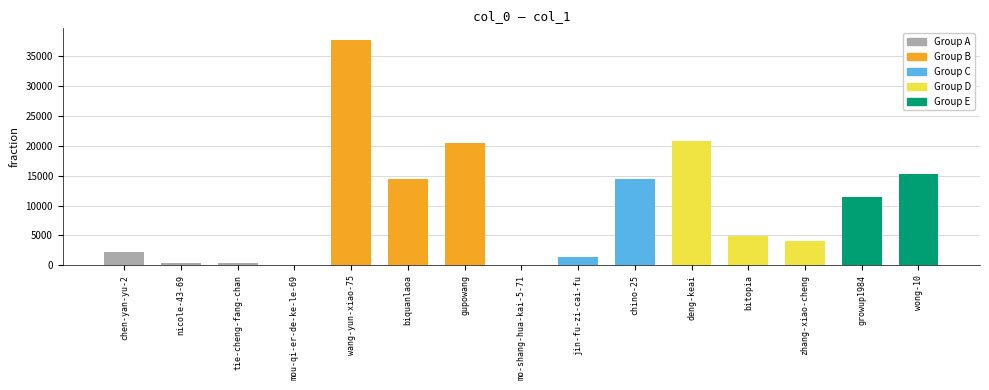

Which category has the highest value across all series?

wang-yun-xiao-75